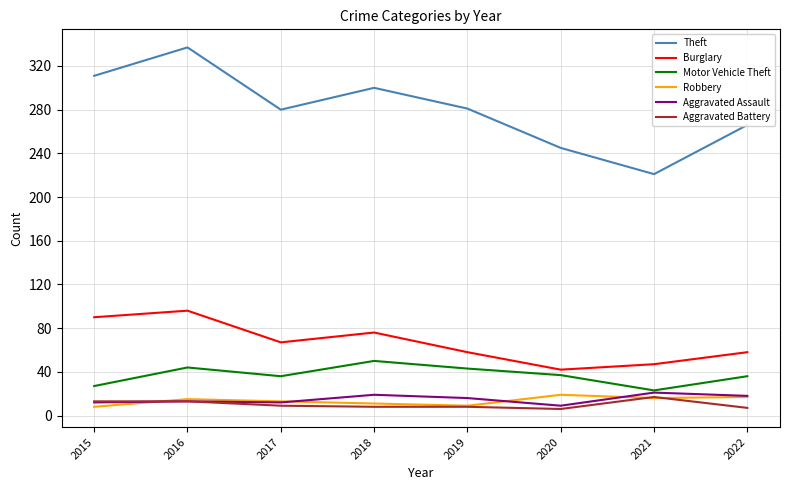

Which series has the largest total across all categories?

Theft